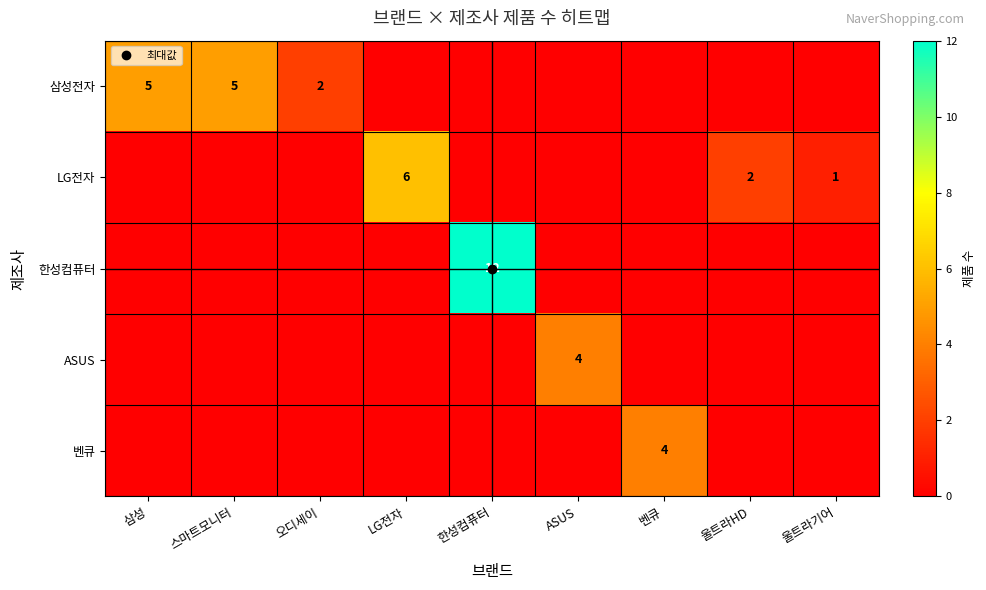

Which series has the widest spread of values?

한성컴퓨터